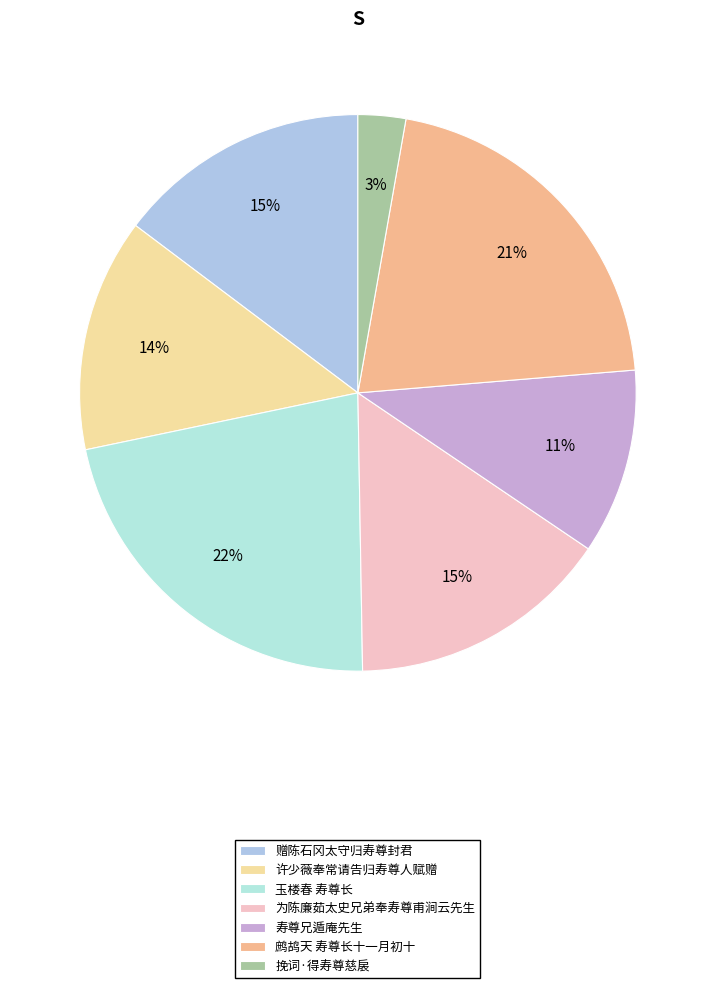

How many segments does this pie chart have?

7